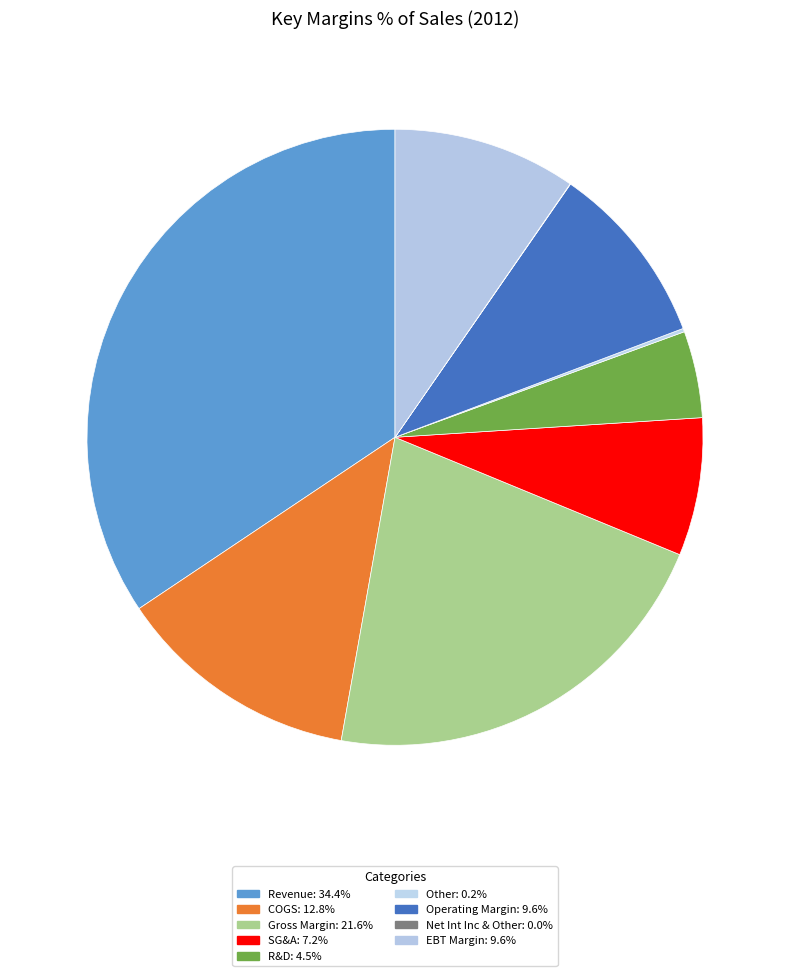

To the nearest percent, what is the combined percentage of EBT Margin and Operating Margin?

19%